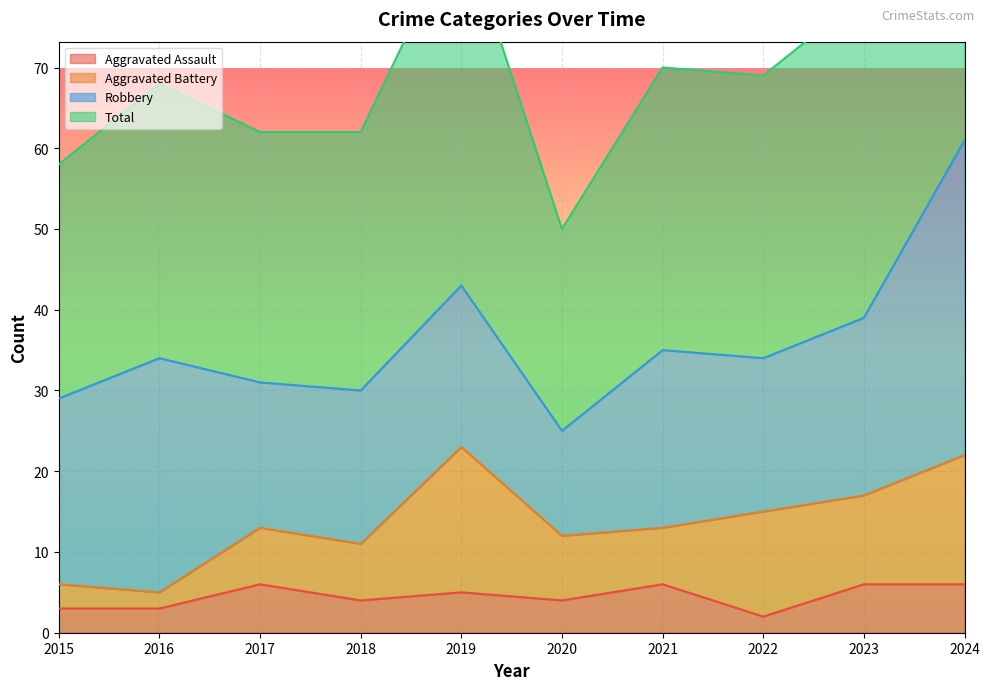

Which series has the largest total across all categories?

Total